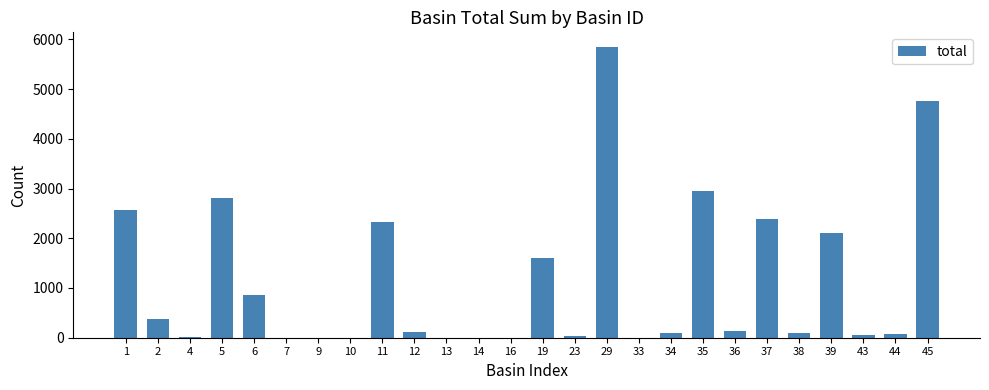

Between 44 and 11, which is larger?

11